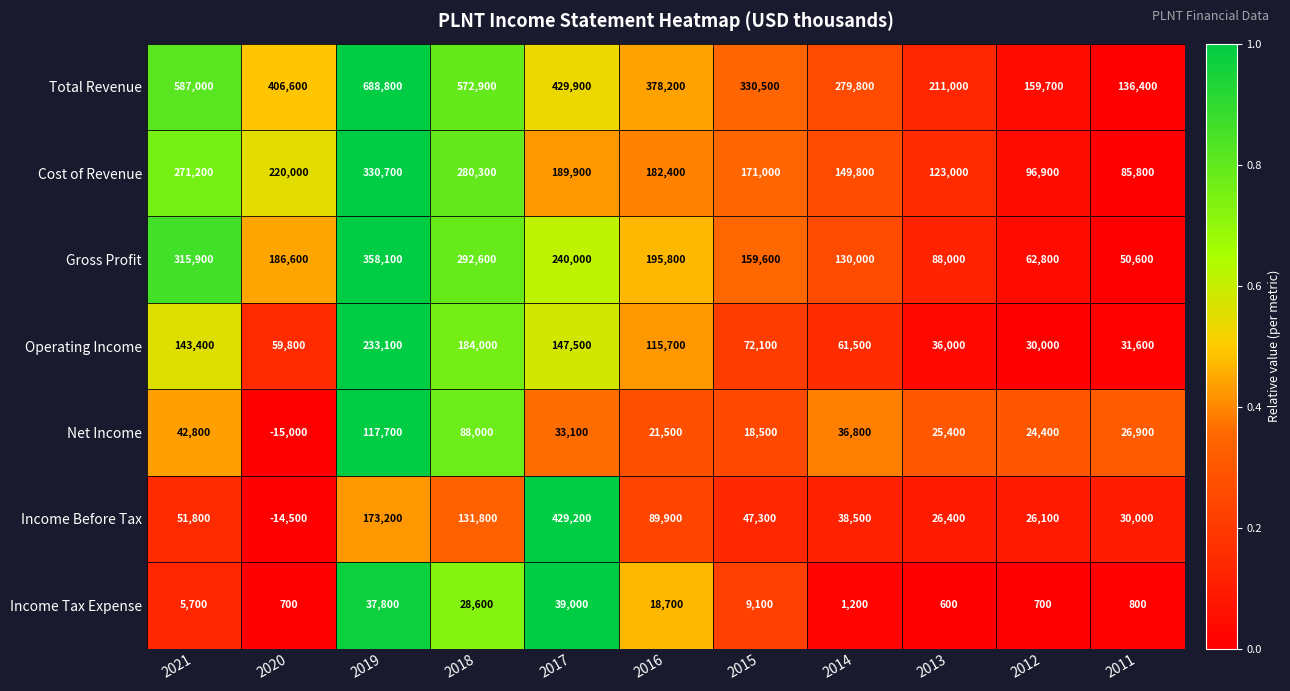

Between 2015 and 2012, which series saw the biggest shift?

Total Revenue